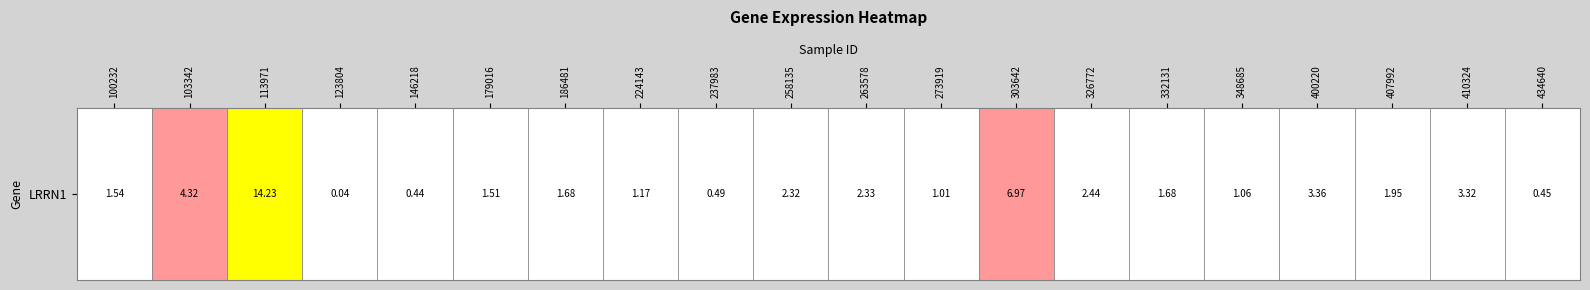

How many data points does each series have?

20